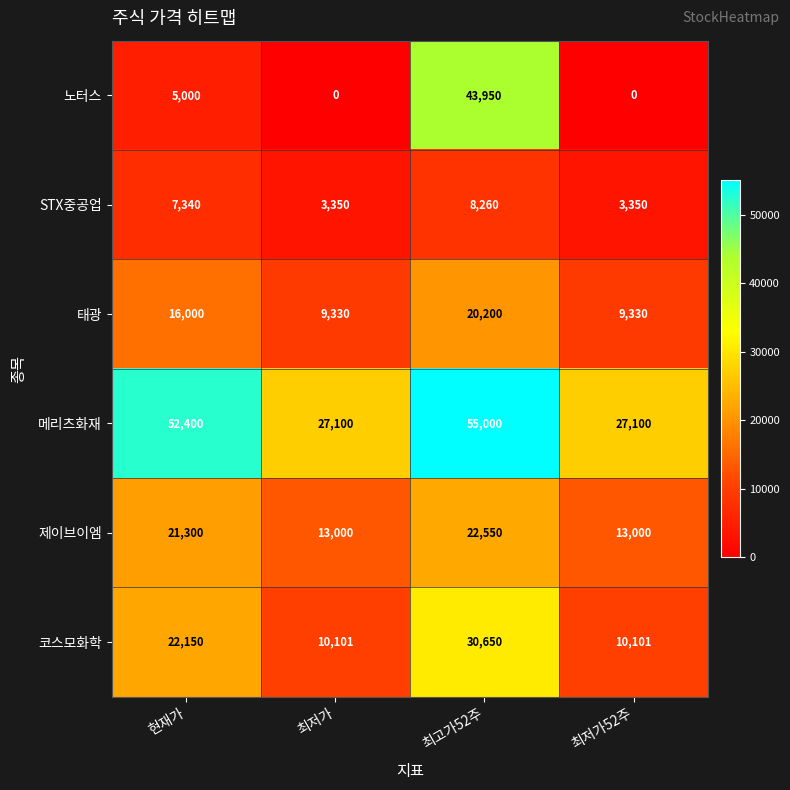

What is the difference between the second highest and second lowest values in the 태광 series?

6670